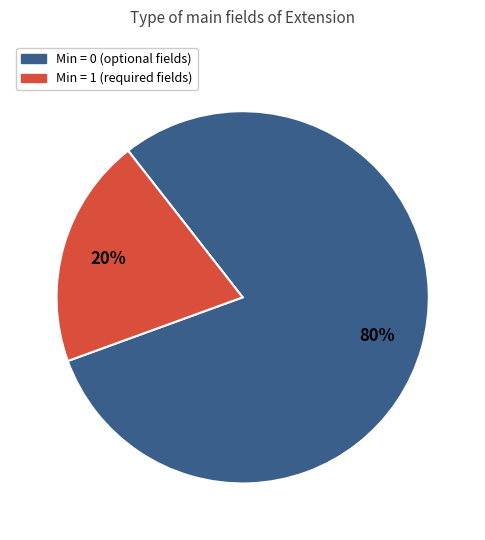

What is the largest slice in the pie chart?

Min = 0 (optional fields)